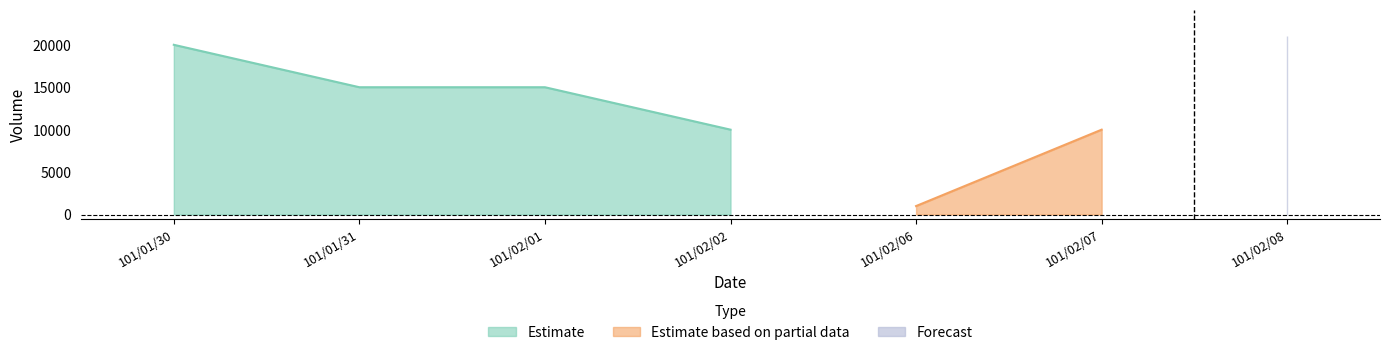

Which has a higher value, 101/02/06 or 101/02/07?

101/02/07